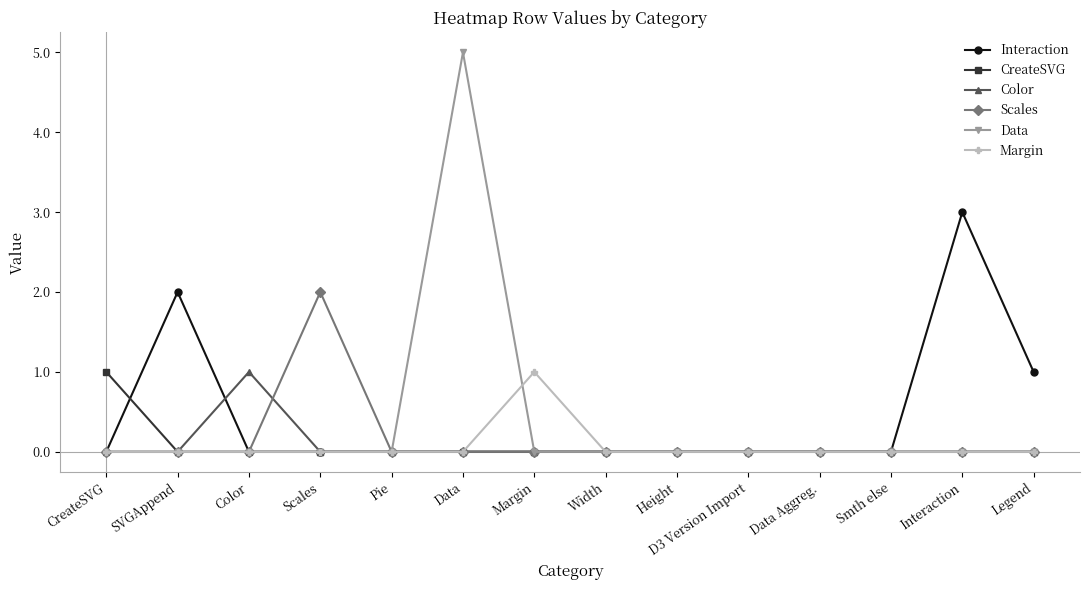

At which category is the sum across all series the highest?

Data